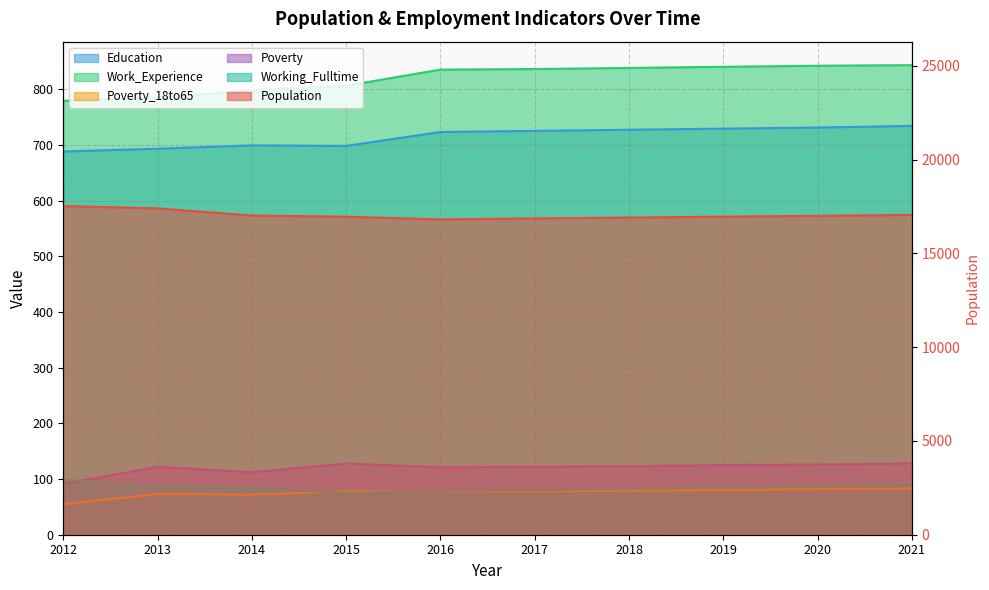

What is the approximate value of Population at 2020?

17006